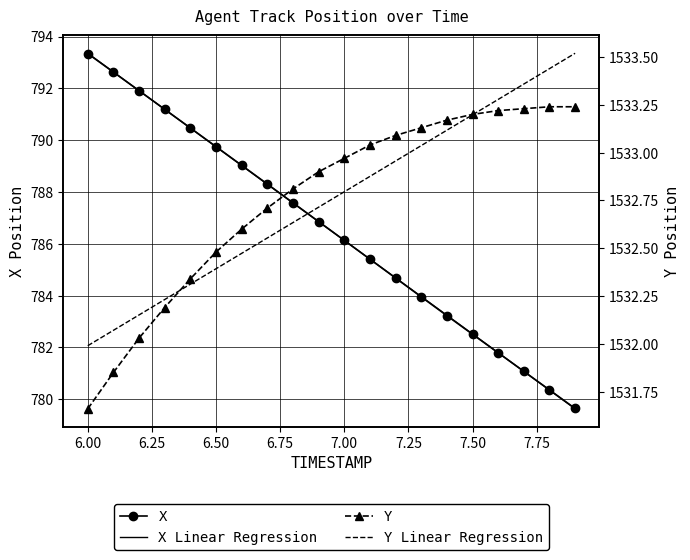

Between 6.9 and 6.8, which is larger?

6.8